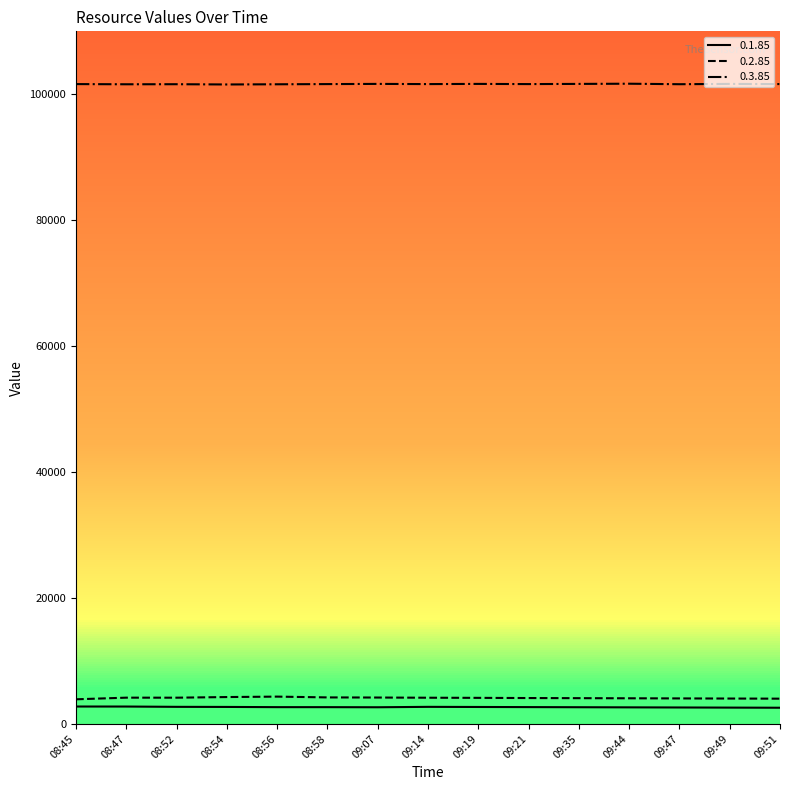

The value of 0.3.85 at 09:44 is 101680. True or false?

True